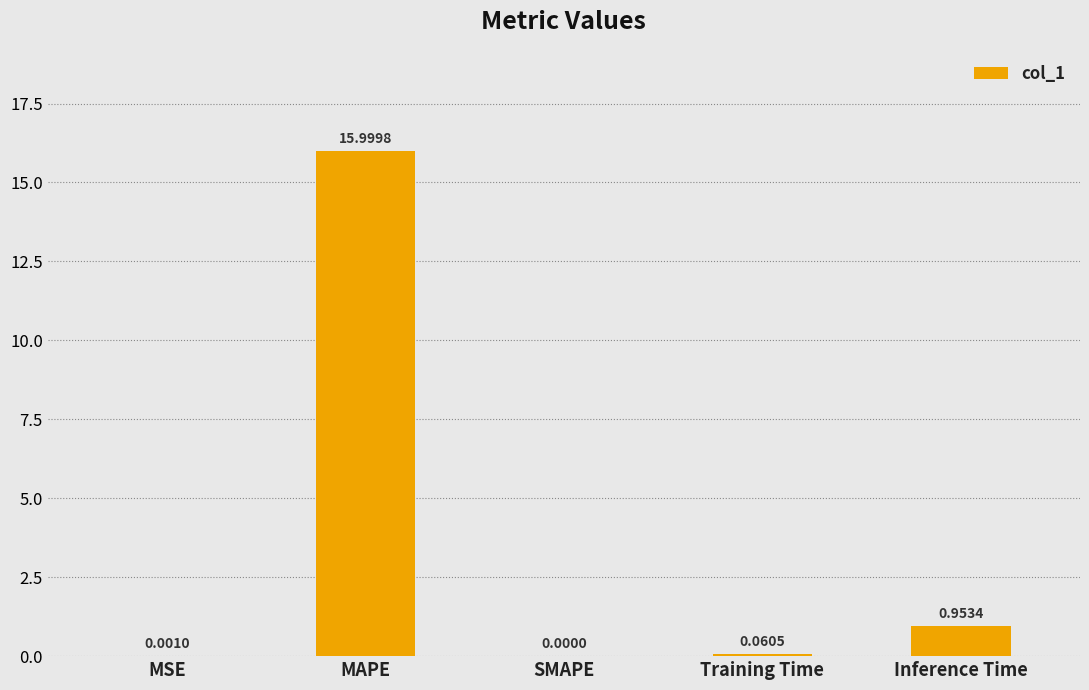

Between Training Time and MAPE, which is larger?

MAPE